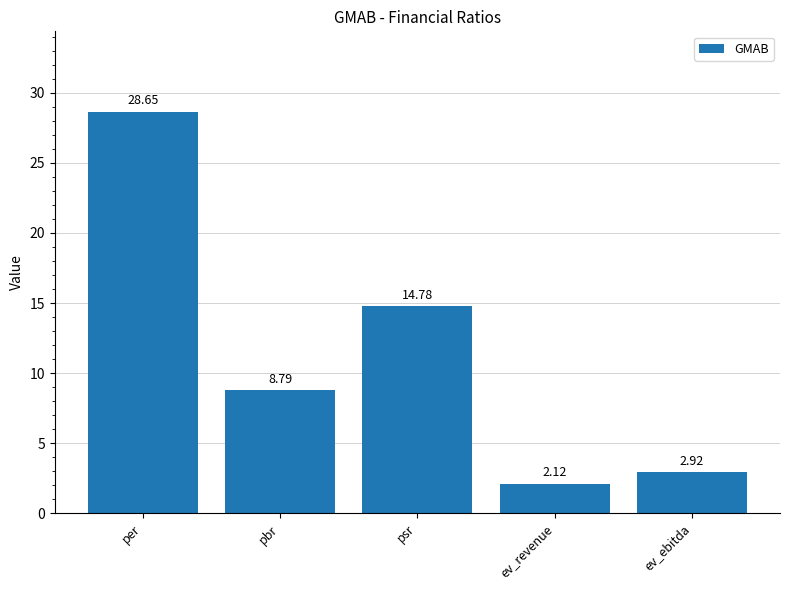

How many values are below 8?

2